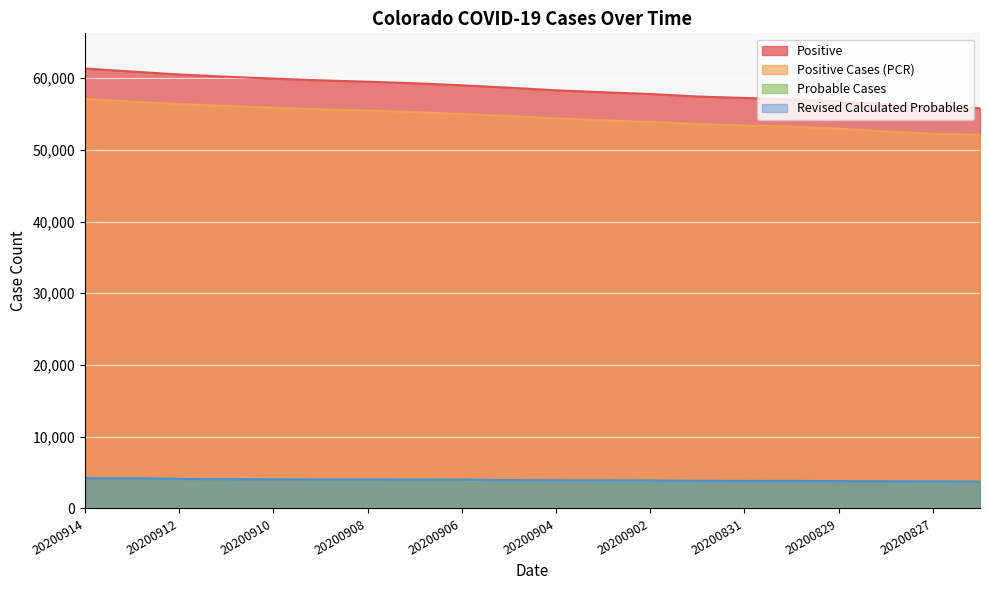

What is the difference between the maximum and minimum values in the Positive series?

5524